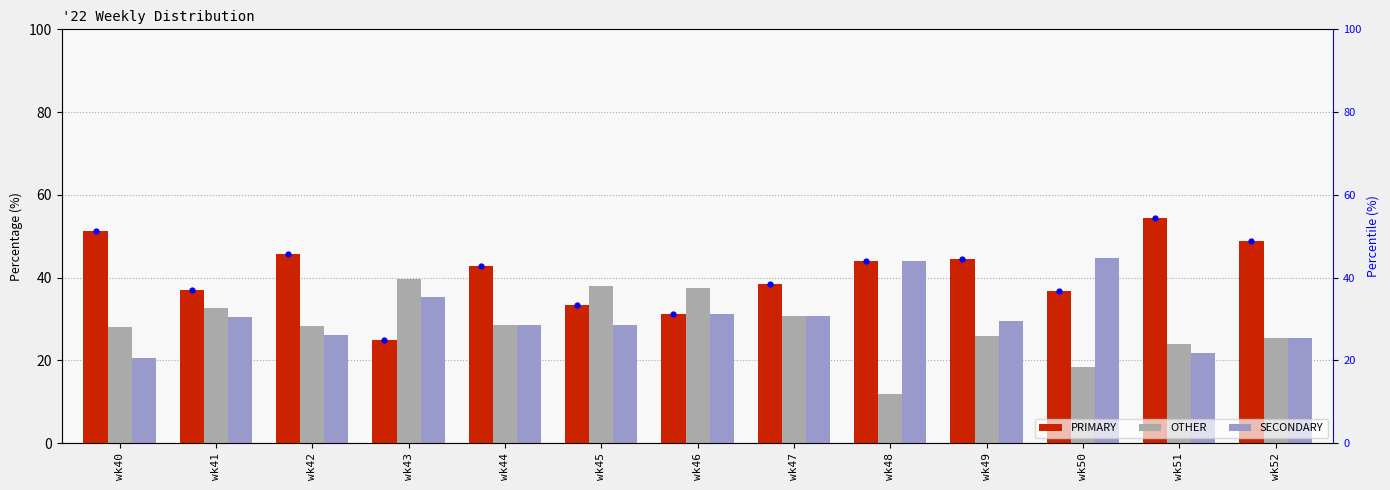

Is the value of PRIMARY at wk46 greater than the value of OTHER at wk46?

No